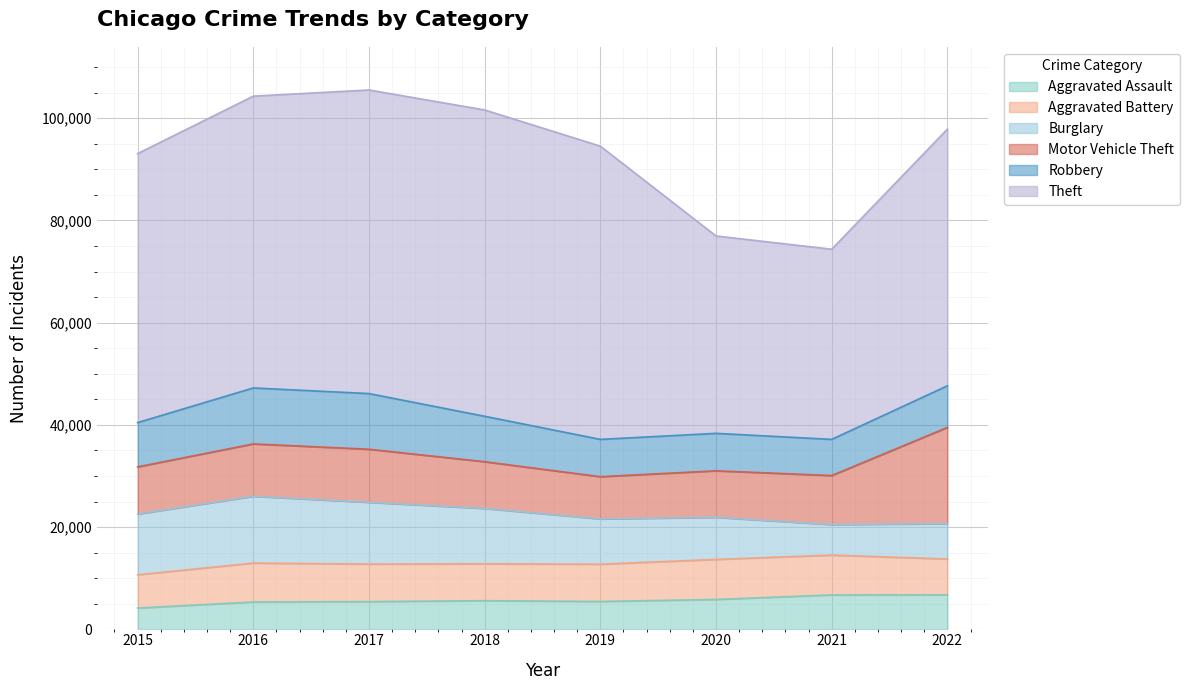

How many data points in Aggravated Battery are above 7346?

3